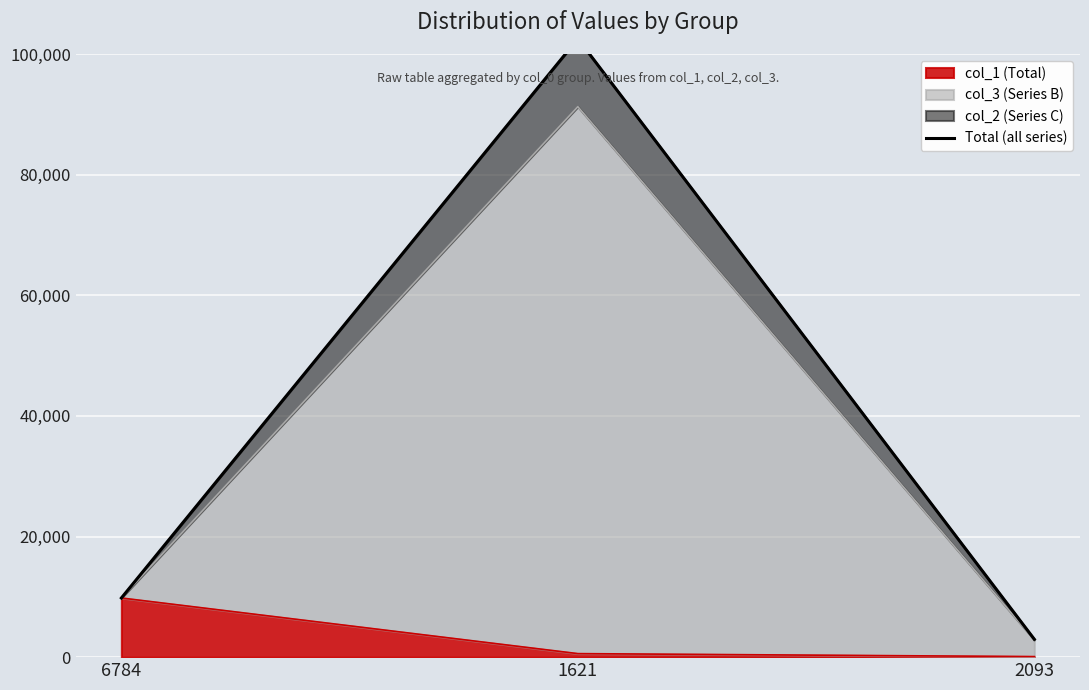

The value at 2093 is 4680. True or false?

False